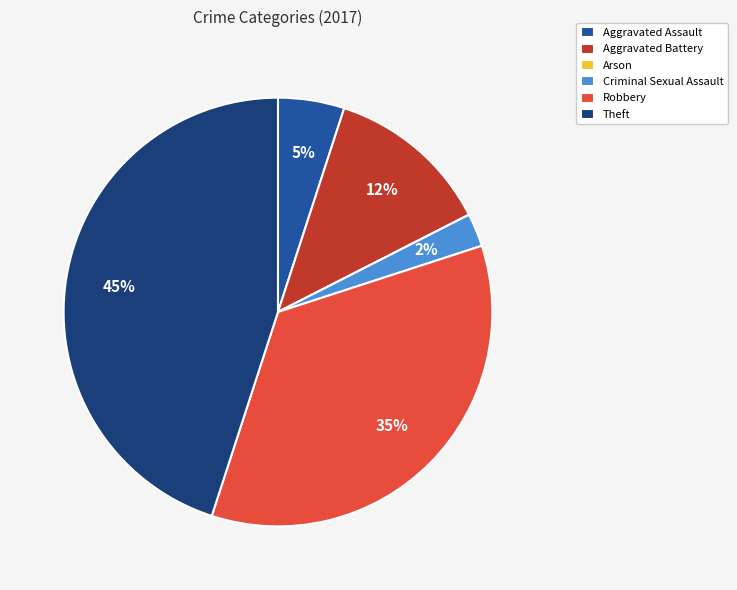

Is the sum of Robbery and Theft greater than half?

Yes